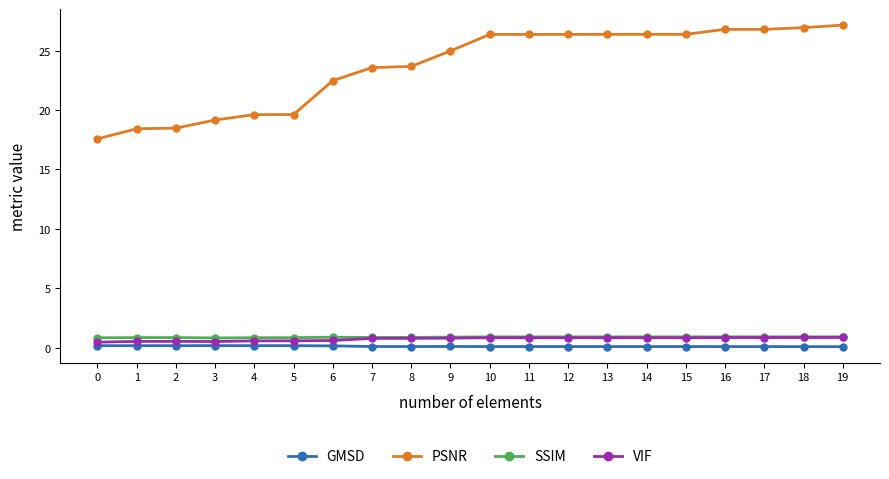

True or false: GMSD and PSNR intersect in this chart.

False